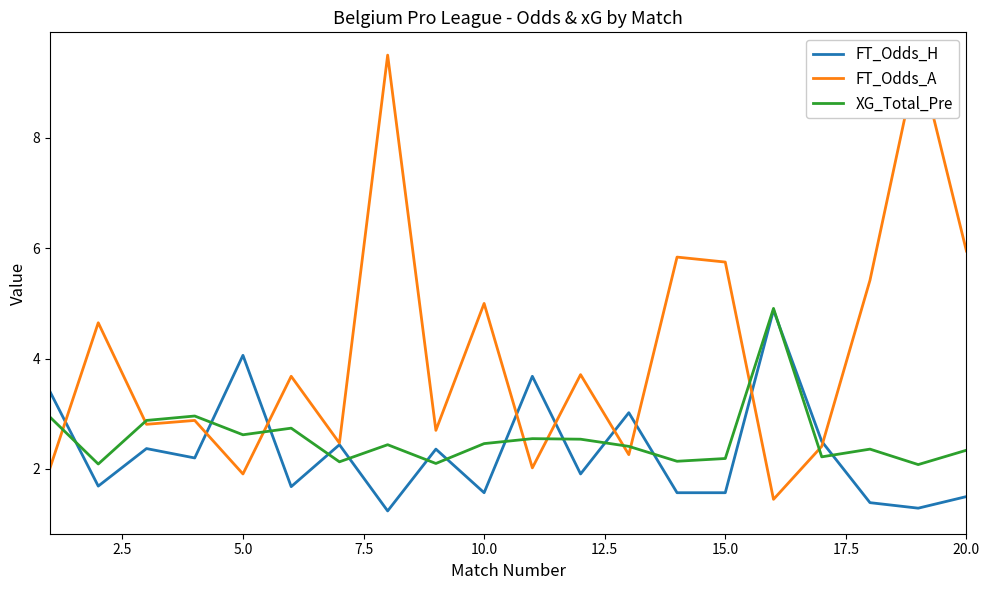

What is the lowest value of the FT_Odds_H series?

1.2